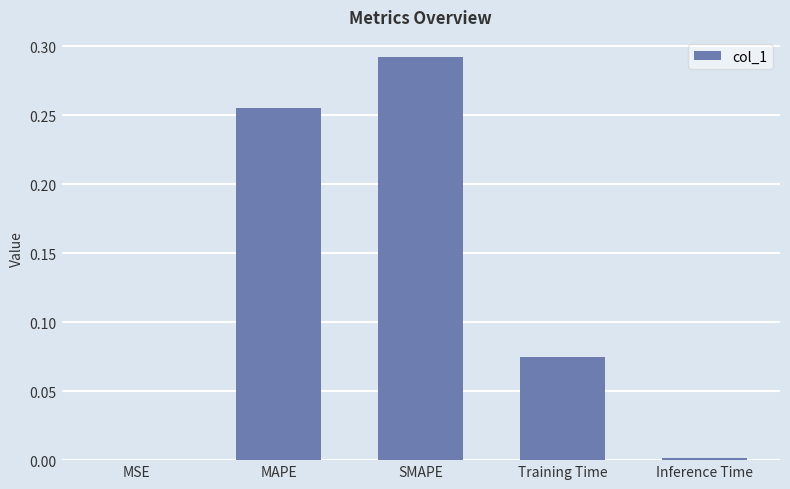

Which category has the highest value across all series?

SMAPE